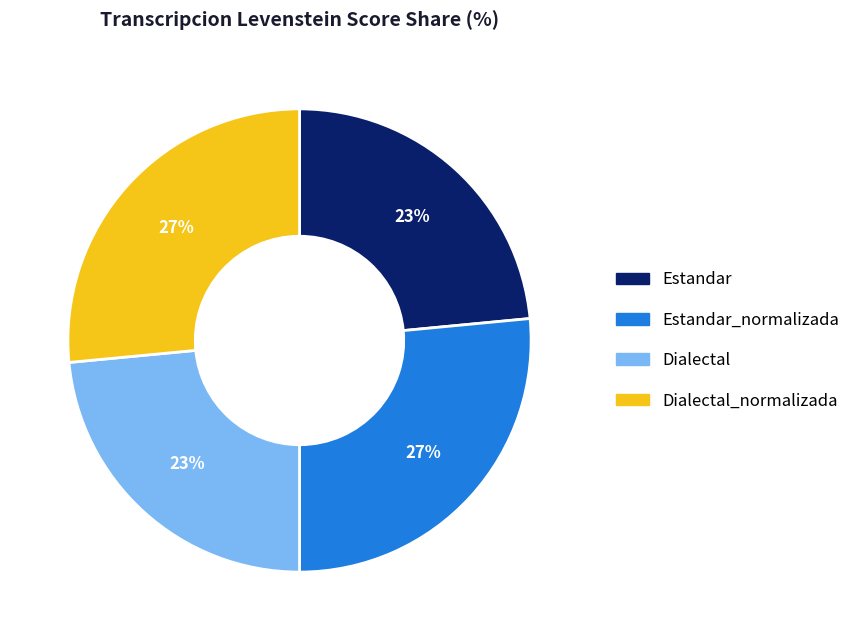

Approximately how many times larger is the value at Dialectal compared to Estandar_normalizada?

0.9